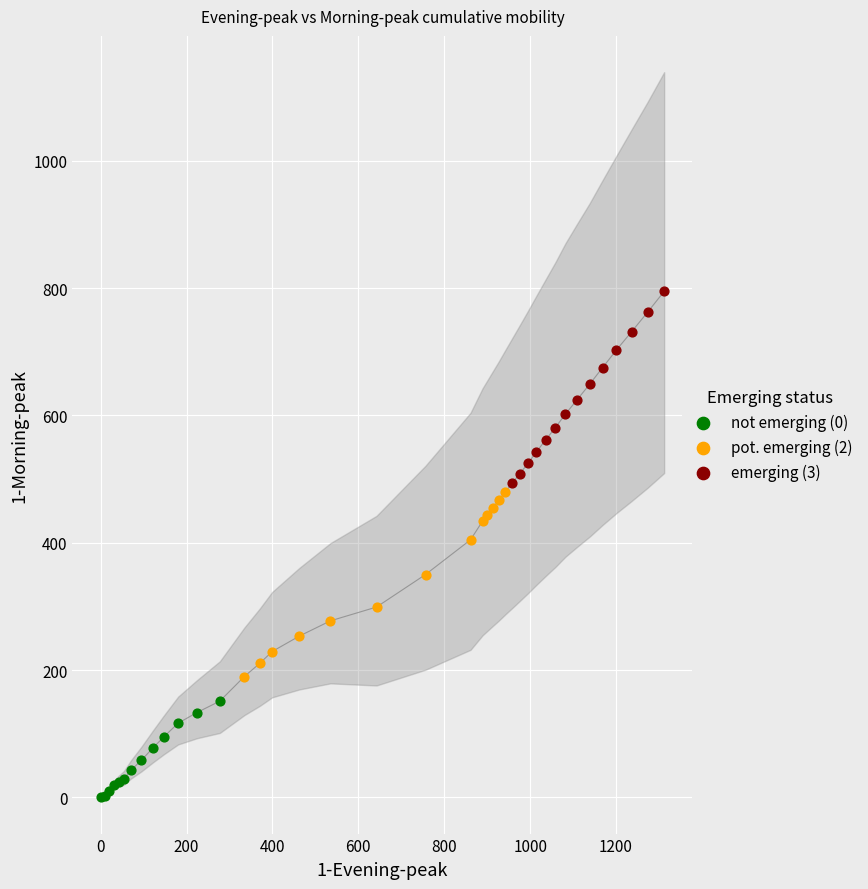

Which series reaches the maximum Y coordinate?

emerging (3)